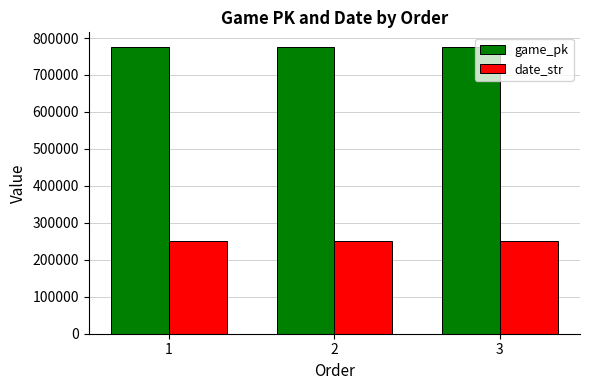

What is the value of the game_pk bar at the 2nd from the left?

776585